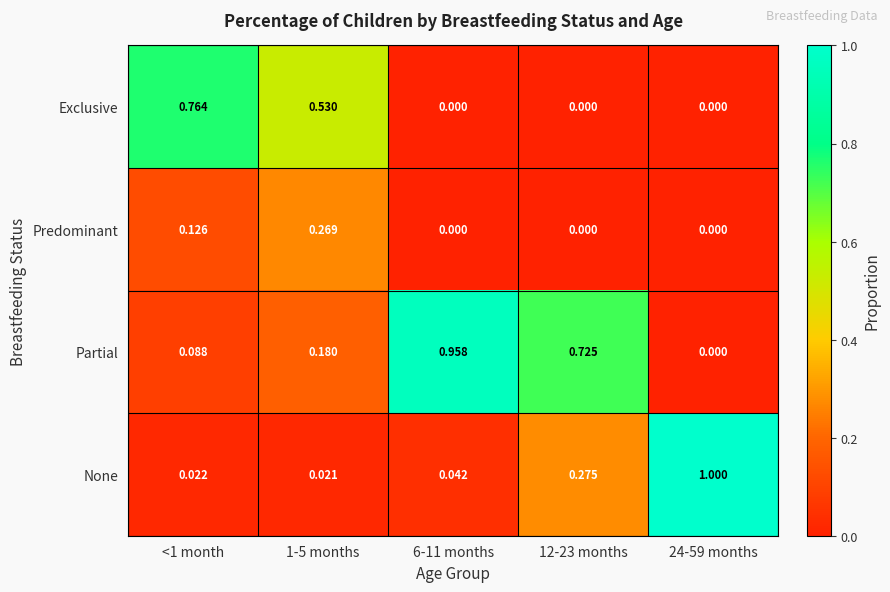

How many series are shown in this chart?

4